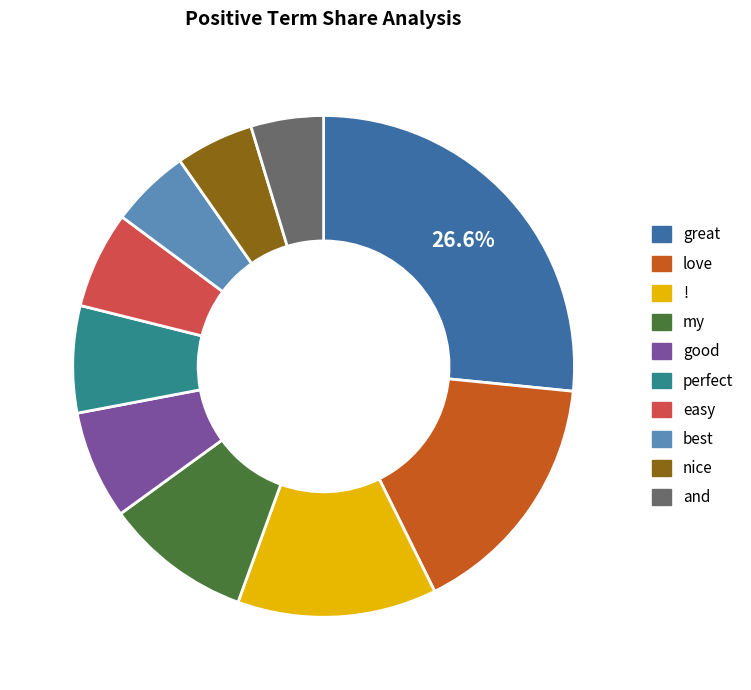

The best slice represents 16% of the pie. True or false?

False